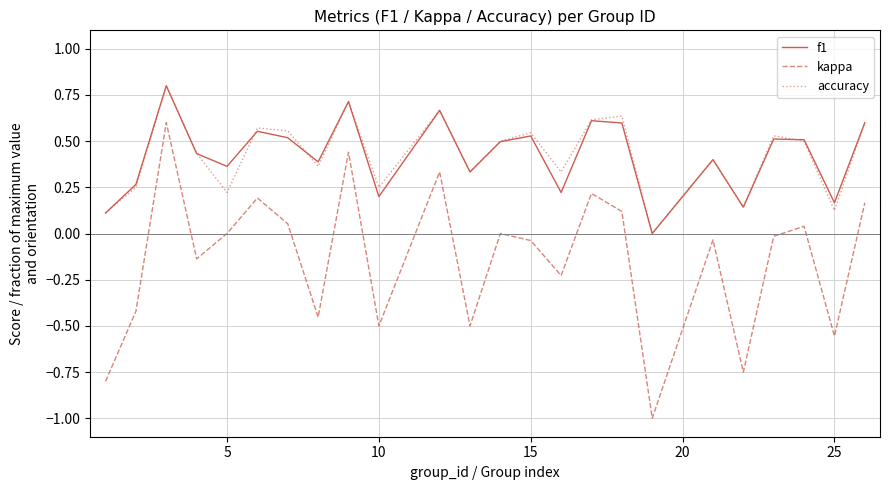

What is the difference between the maximum and minimum values in the accuracy series?

0.8